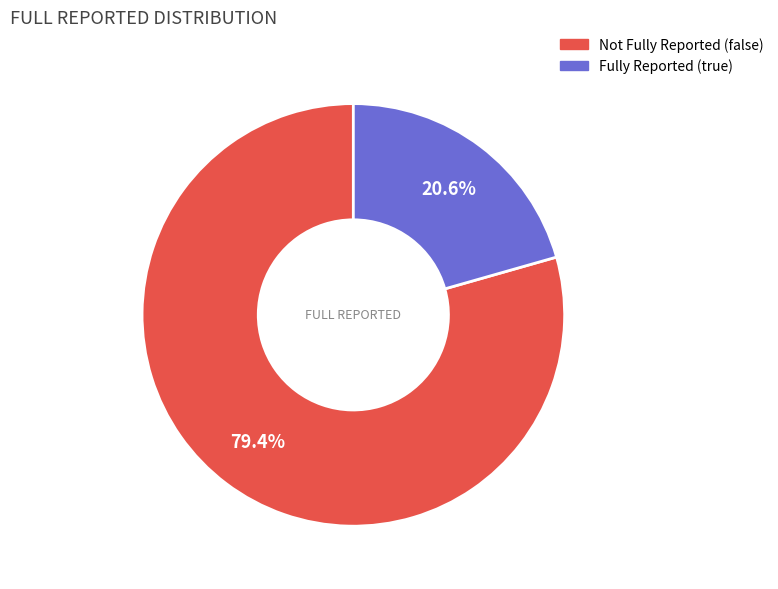

Is there a majority slice in this chart?

Yes